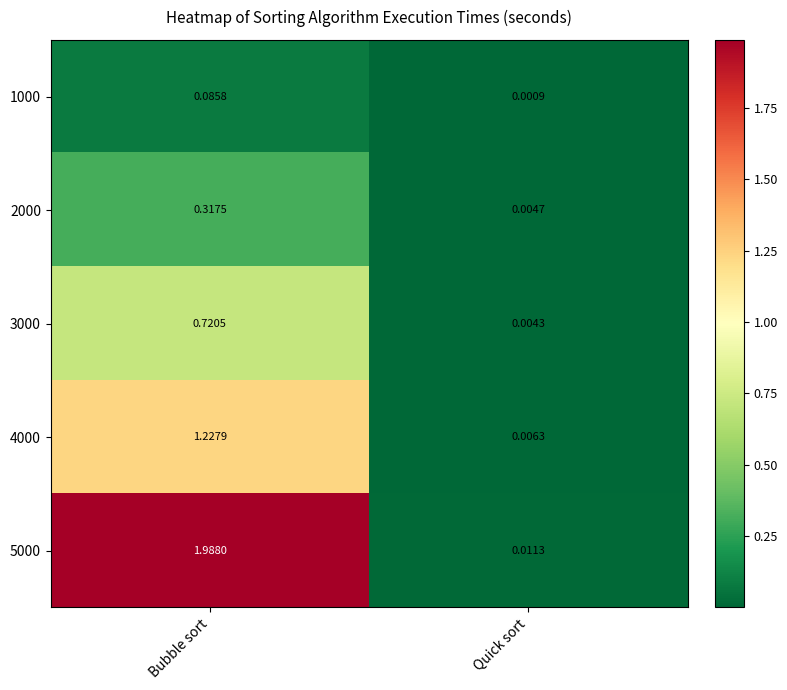

The 2000 series shows 0.3 at Bubble sort. True or false?

True